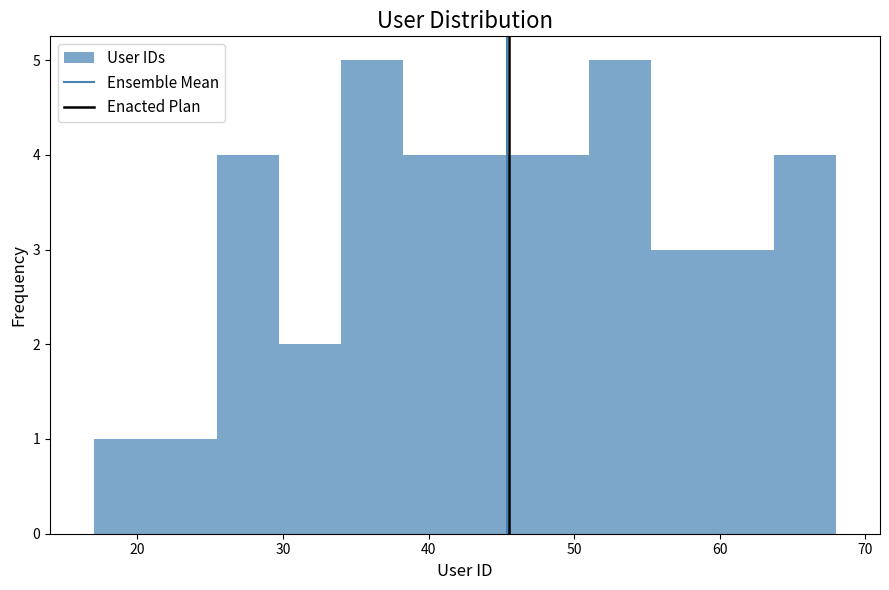

Reading left to right, transcribe this chart: for each bar, give the range it covers on the x-axis and its height. Neither the bar edges nor the heights are printed on the chart, so give them approximately, as read against the axes.

17 to 21: 1
21 to 26: 1
26 to 30: 4
30 to 34: 2
34 to 38: 5
38 to 43: 4
43 to 47: 4
47 to 51: 4
51 to 55: 5
55 to 60: 3
60 to 64: 3
64 to 68: 4